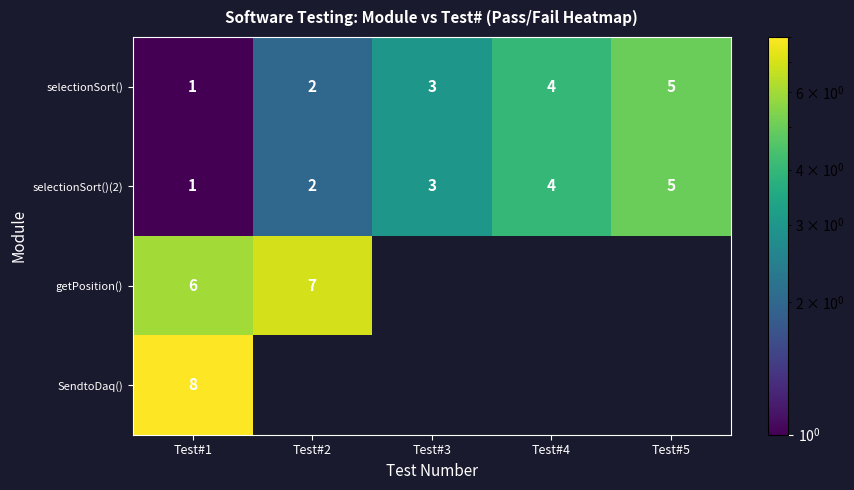

What is the highest value of the selectionSort() series?

5